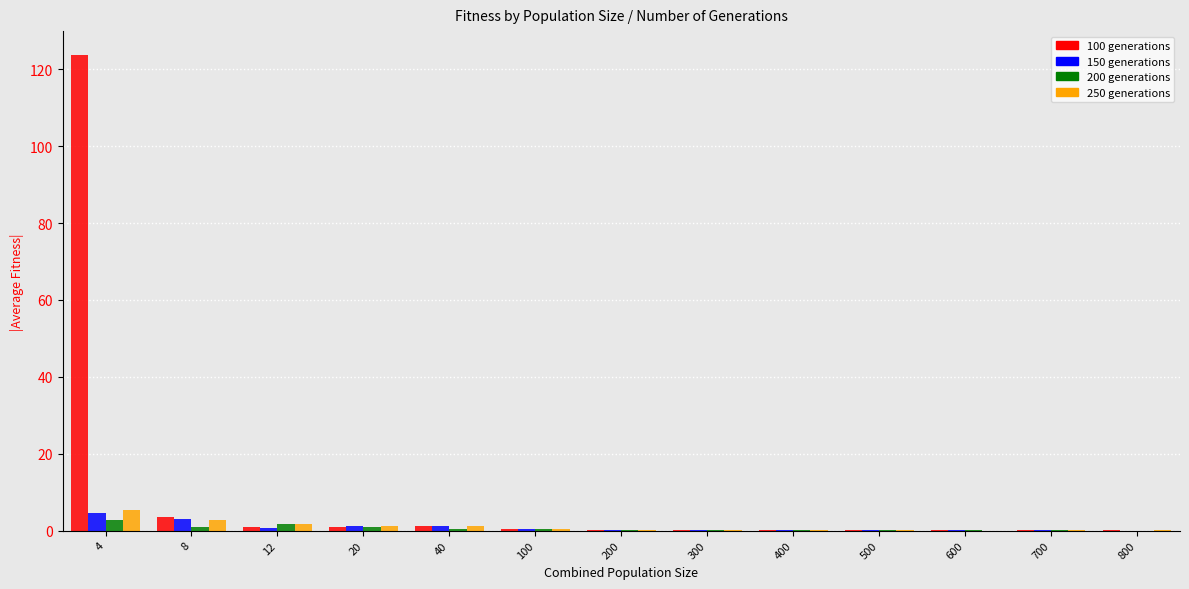

True or false: 150 generations has a value of 0.7 at 12.

True